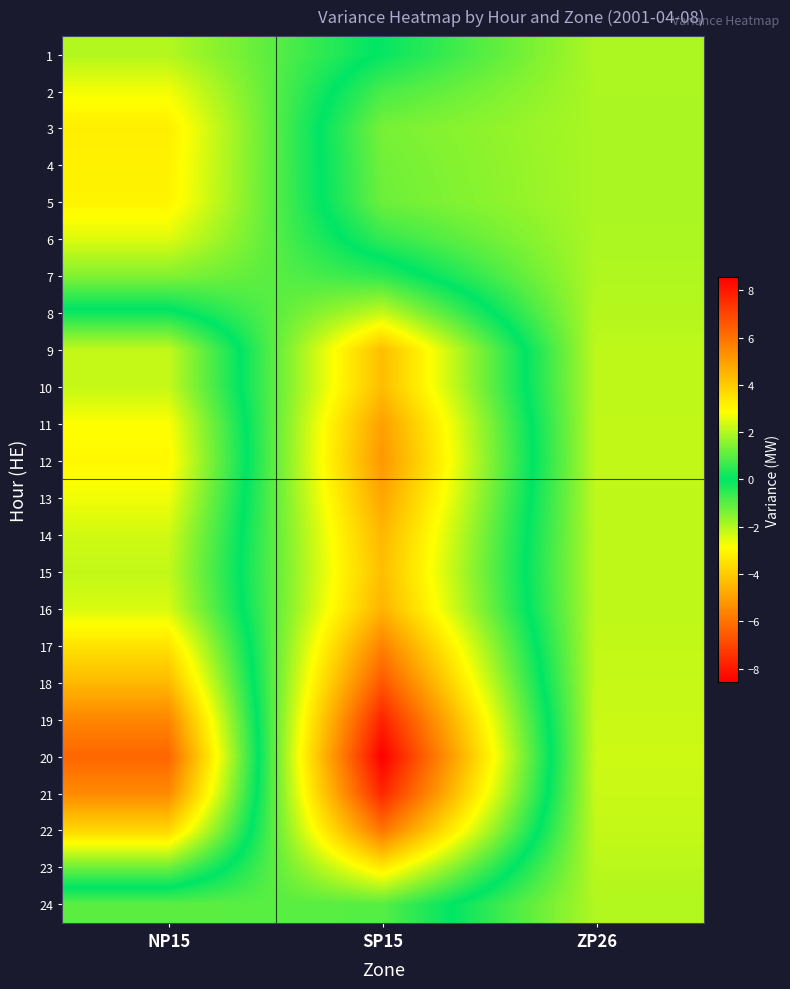

Reading right to left, what are all the values shown in this chart?

1: ZP26=1.9	SP15=0.1	NP15=-2.0
2: ZP26=1.9	SP15=0.8	NP15=-2.7
3: ZP26=1.9	SP15=1.3	NP15=-3.2
4: ZP26=1.9	SP15=1.3	NP15=-3.1
5: ZP26=1.9	SP15=1.2	NP15=-3.1
6: ZP26=1.9	SP15=0.6	NP15=-2.5
7: ZP26=2.0	SP15=-0.5	NP15=-1.4
8: ZP26=2.0	SP15=-2.2	NP15=0.2
9: ZP26=2.1	SP15=-4.3	NP15=2.2
10: ZP26=2.1	SP15=-4.3	NP15=2.2
11: ZP26=2.1	SP15=-5.0	NP15=2.8
12: ZP26=2.1	SP15=-5.2	NP15=3.0
13: ZP26=2.1	SP15=-4.8	NP15=2.7
14: ZP26=2.1	SP15=-4.5	NP15=2.3
15: ZP26=2.1	SP15=-4.3	NP15=2.2
16: ZP26=2.1	SP15=-4.5	NP15=2.4
17: ZP26=2.2	SP15=-5.6	NP15=3.5
18: ZP26=2.2	SP15=-6.6	NP15=4.4
19: ZP26=2.2	SP15=-7.8	NP15=5.5
20: ZP26=2.3	SP15=-8.6	NP15=6.3
21: ZP26=2.2	SP15=-7.7	NP15=5.5
22: ZP26=2.2	SP15=-5.9	NP15=3.7
23: ZP26=2.1	SP15=-3.3	NP15=1.2
24: ZP26=2.0	SP15=-1.0	NP15=-1.0